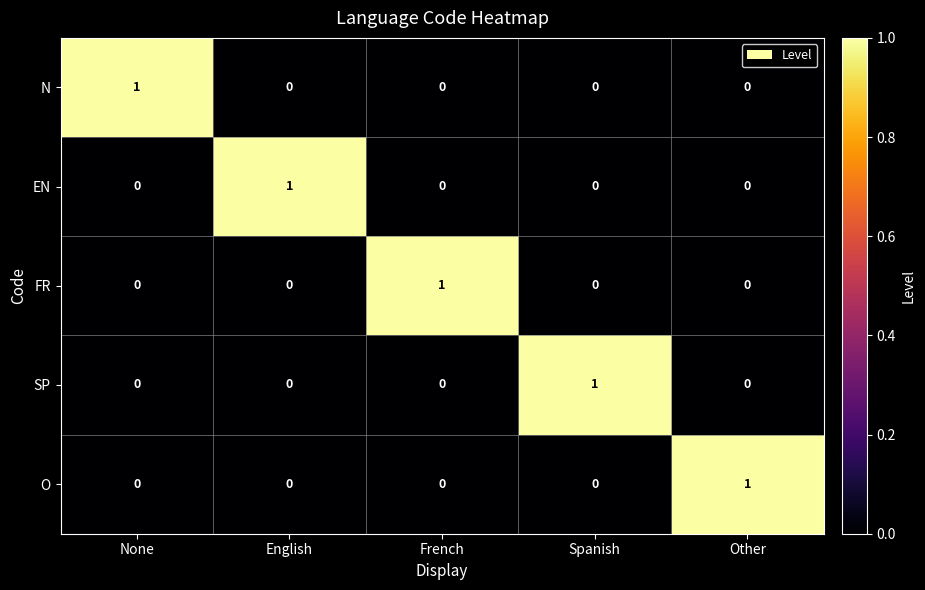

Reading left to right, list all the values displayed in this chart.

N: None=1	English=0	French=0	Spanish=0	Other=0
EN: None=0	English=1	French=0	Spanish=0	Other=0
FR: None=0	English=0	French=1	Spanish=0	Other=0
SP: None=0	English=0	French=0	Spanish=1	Other=0
O: None=0	English=0	French=0	Spanish=0	Other=1